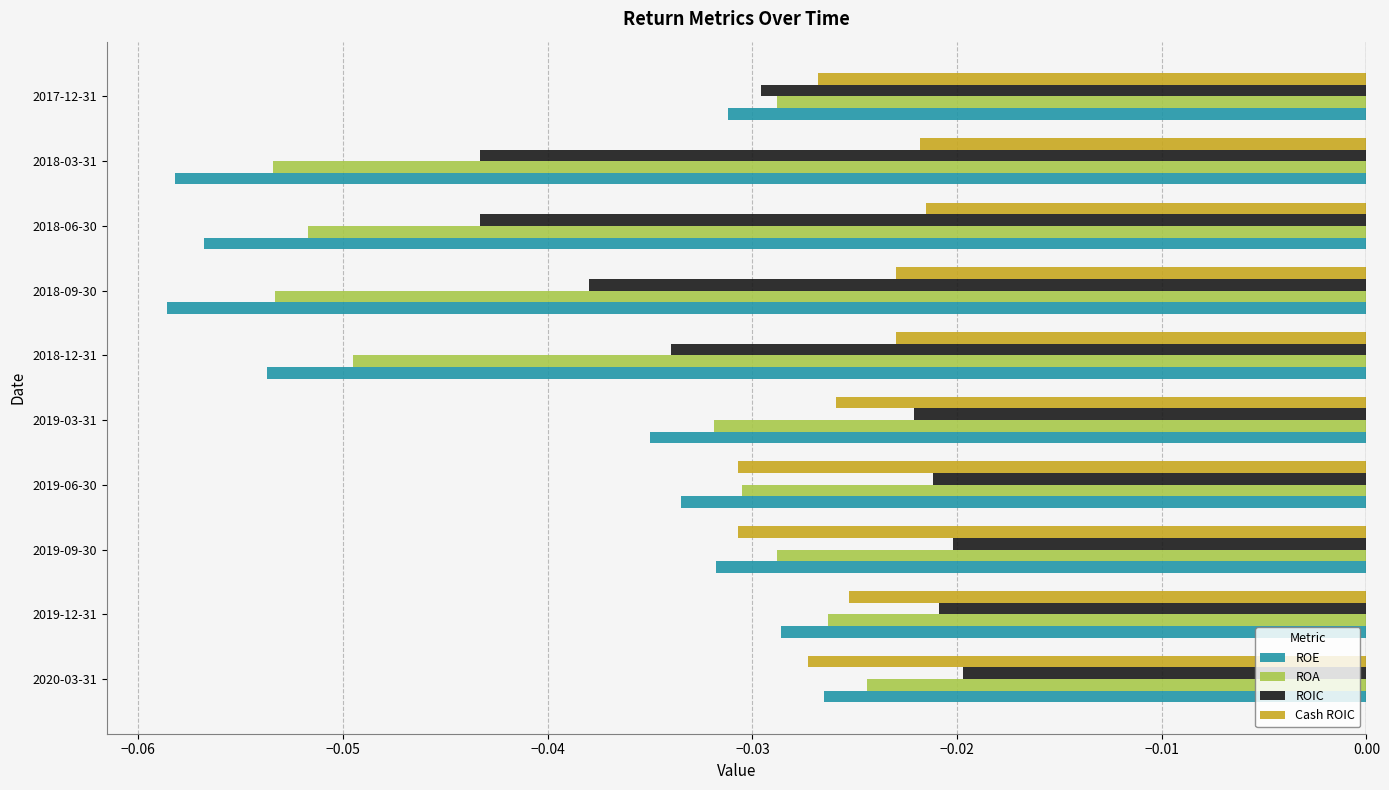

What is the sum of all ROA values?

-0.4